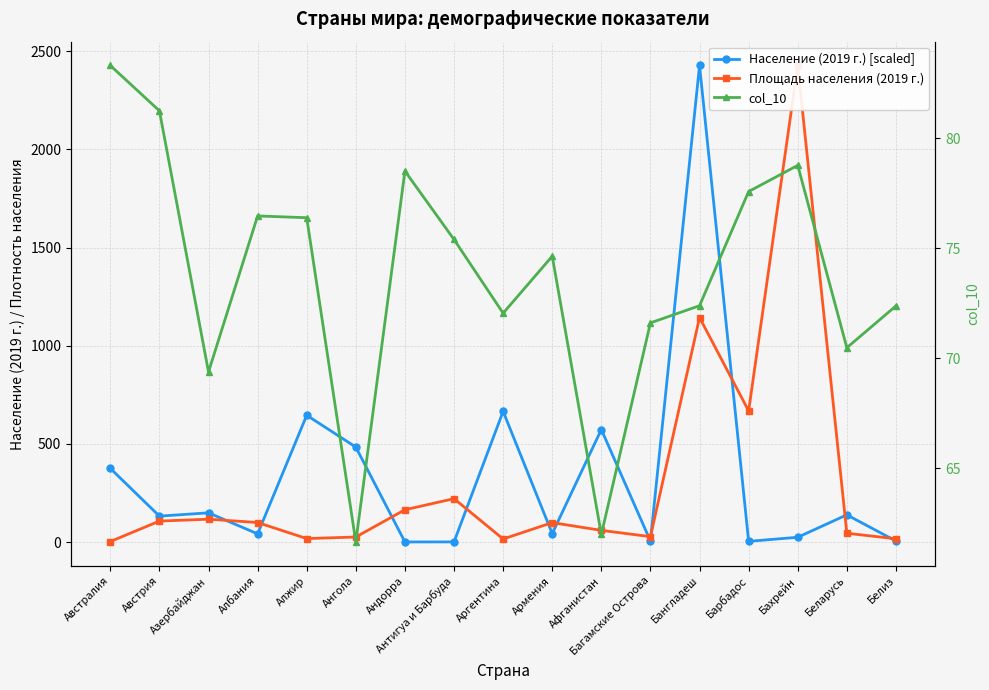

Where is the first local maximum for col_10?

Албания